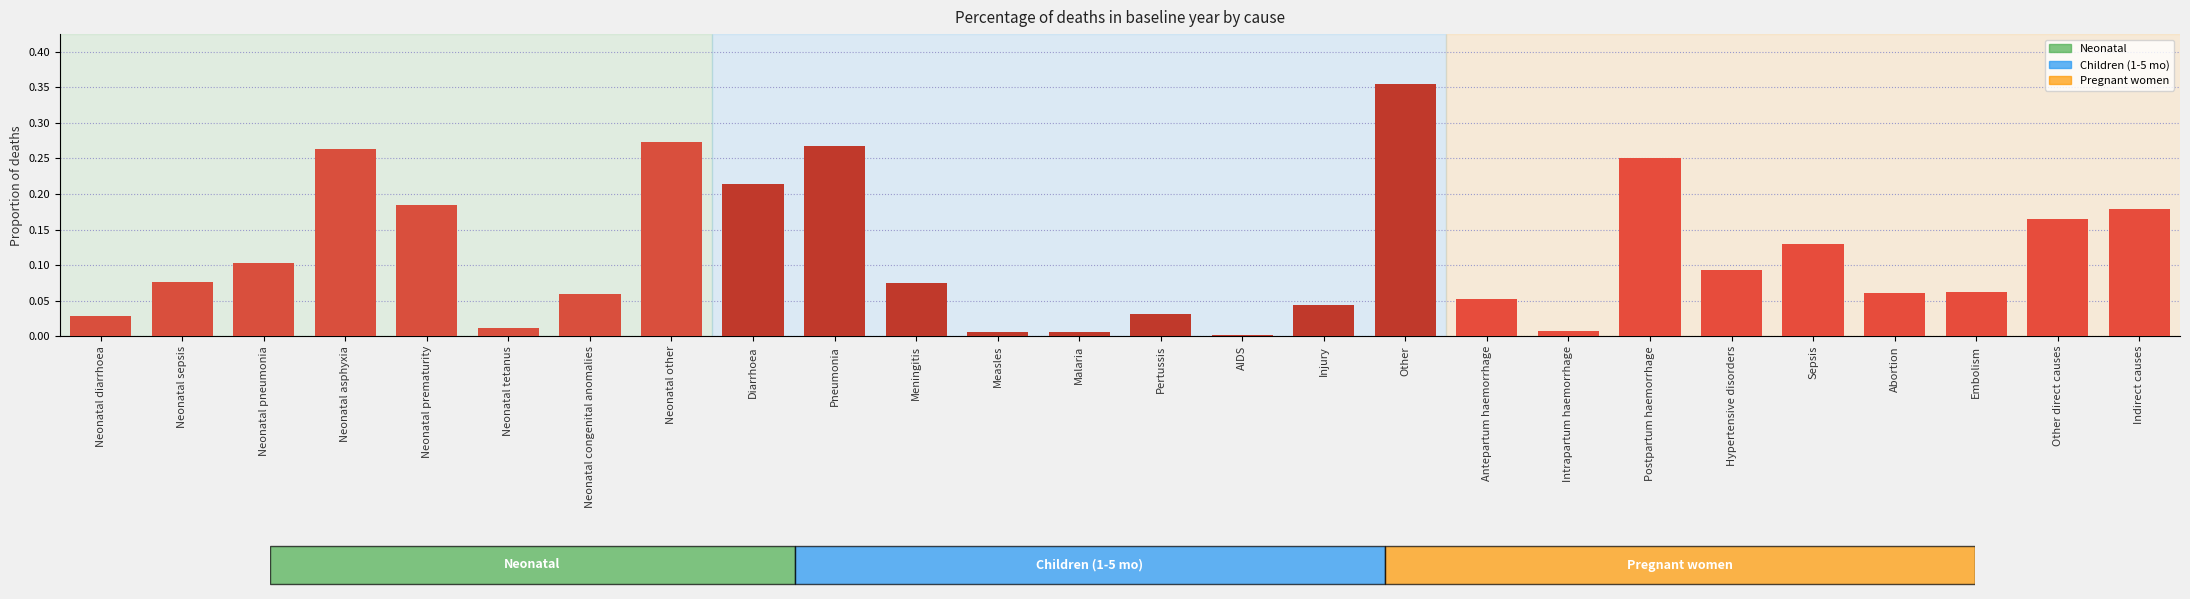

Is it true that the value at Pertussis is 0.0?

True